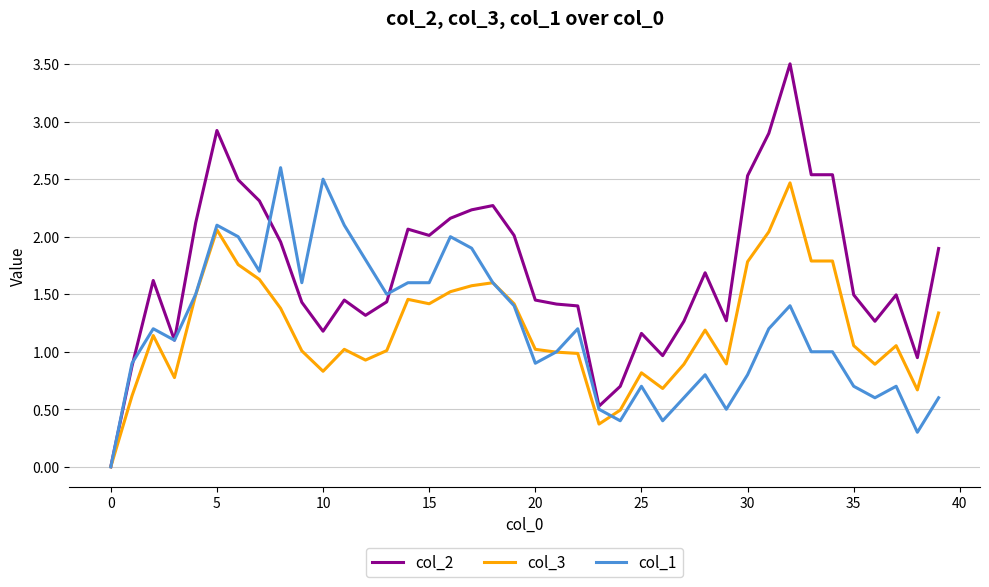

Which series has the largest total across all categories?

col_2